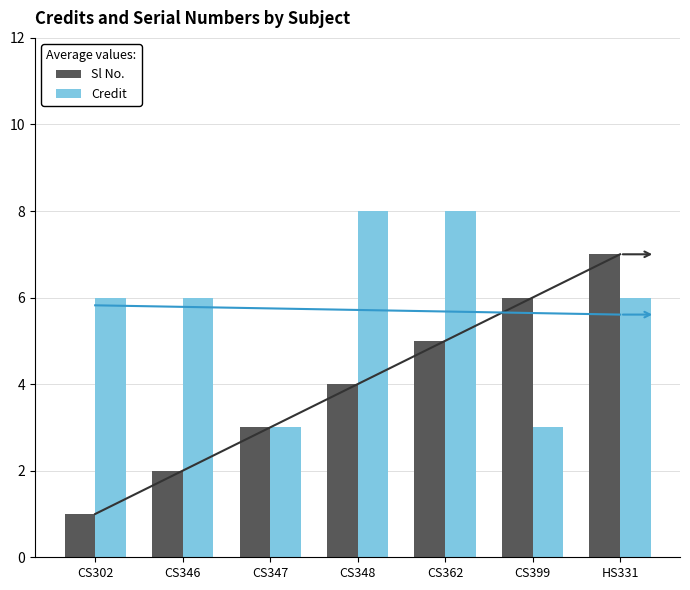

What is the sum of all Sl No. values?

28